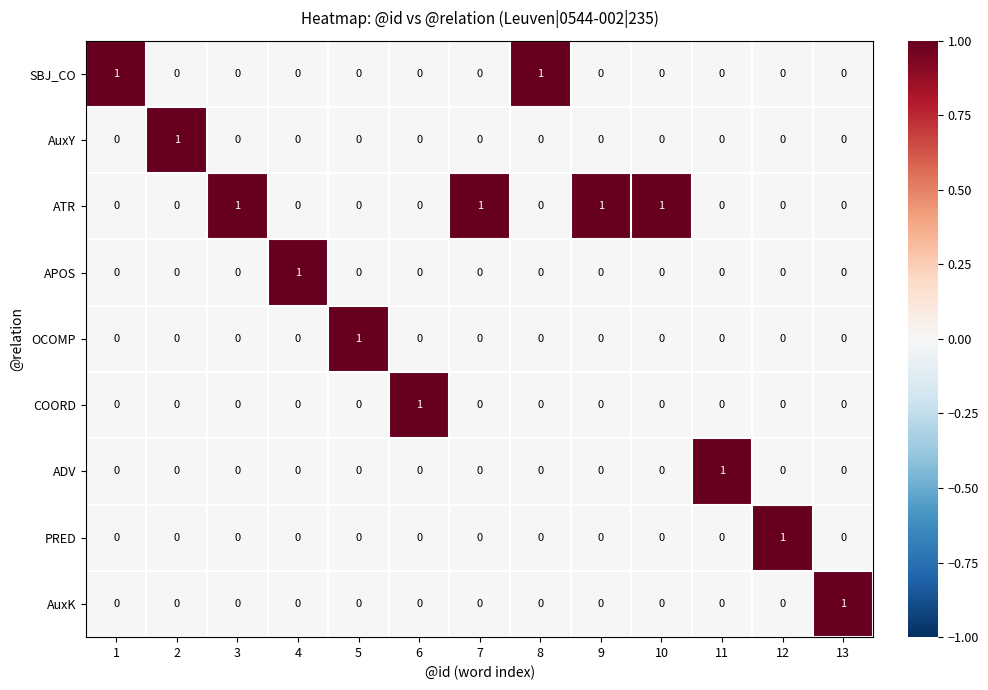

At how many categories does at least one series exceed 0?

13